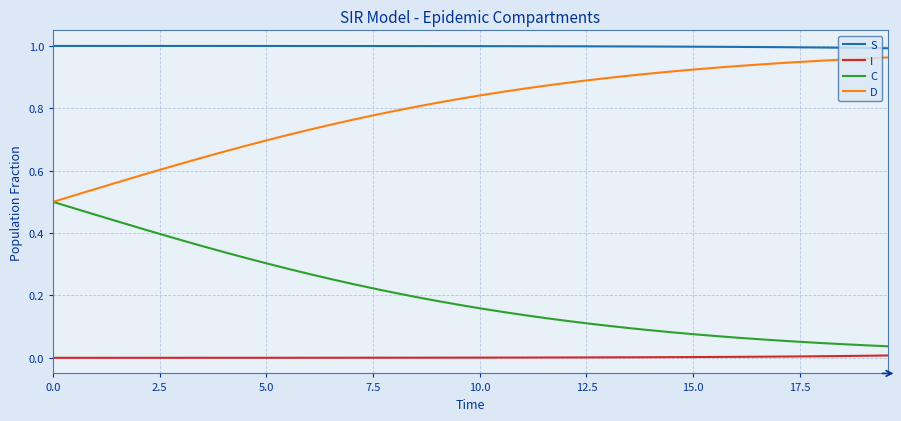

True or false: I and S intersect in this chart.

False